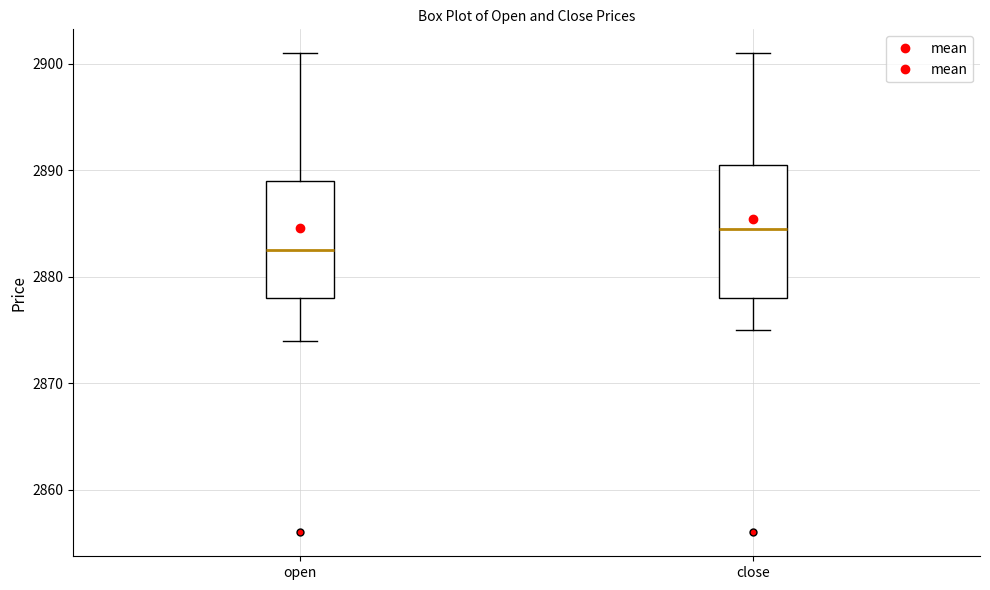

Which box has the highest median line?

close